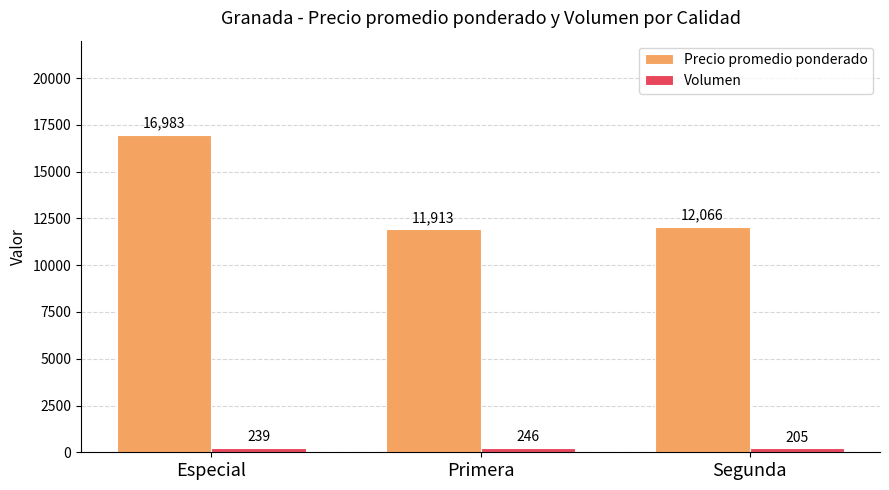

Reading left to right, transcribe all the data shown in this chart.

Precio promedio ponderado: Especial=16983	Primera=11913	Segunda=12066
Volumen: Especial=239	Primera=246	Segunda=205